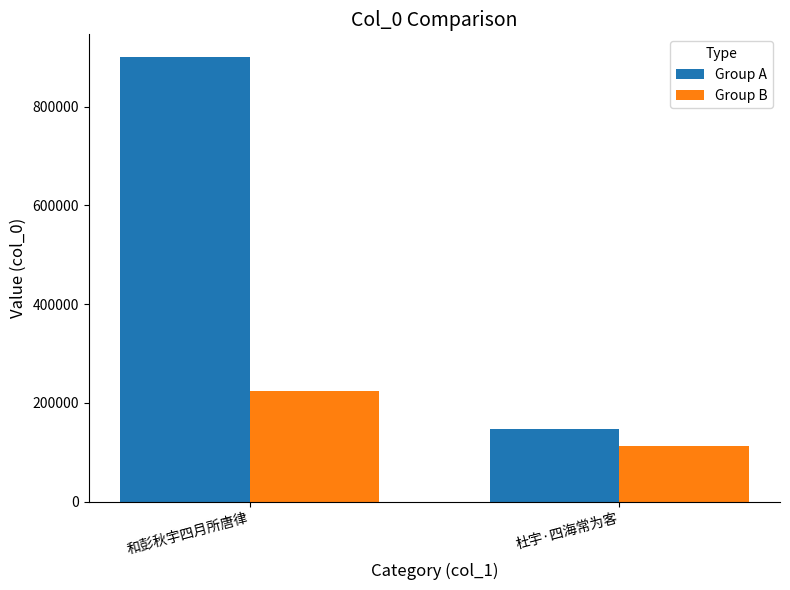

Is it true that Group B equals 112652 at 杜宇·四海常为客?

True